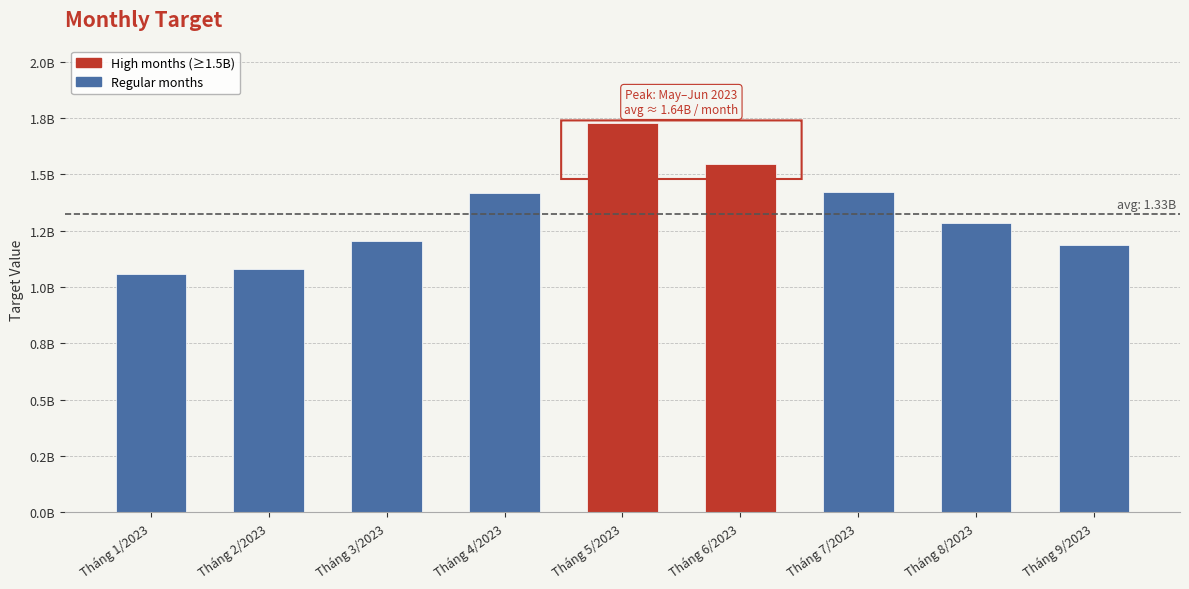

Does the chart contain any negative values?

No